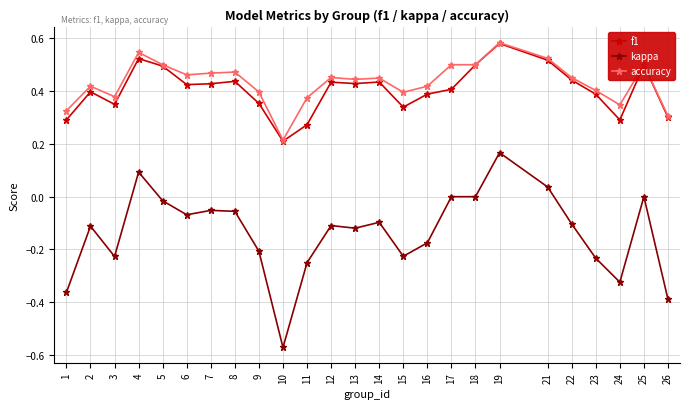

True or false: kappa and accuracy cross at least once.

False